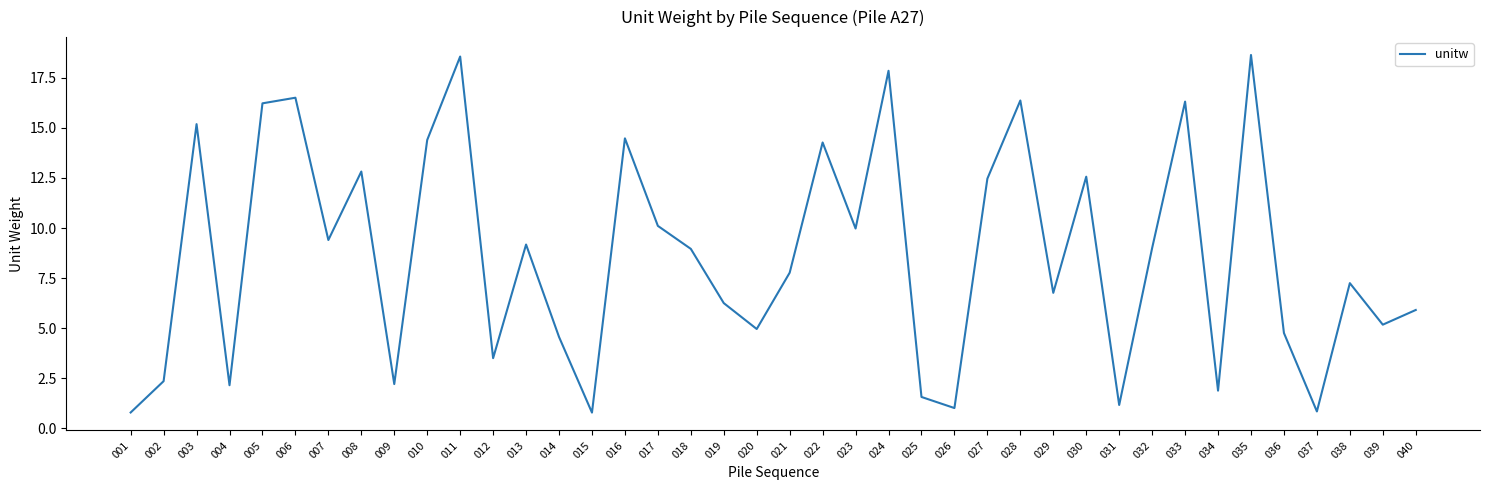

What is the difference between the values at 001 and 019?

5.5